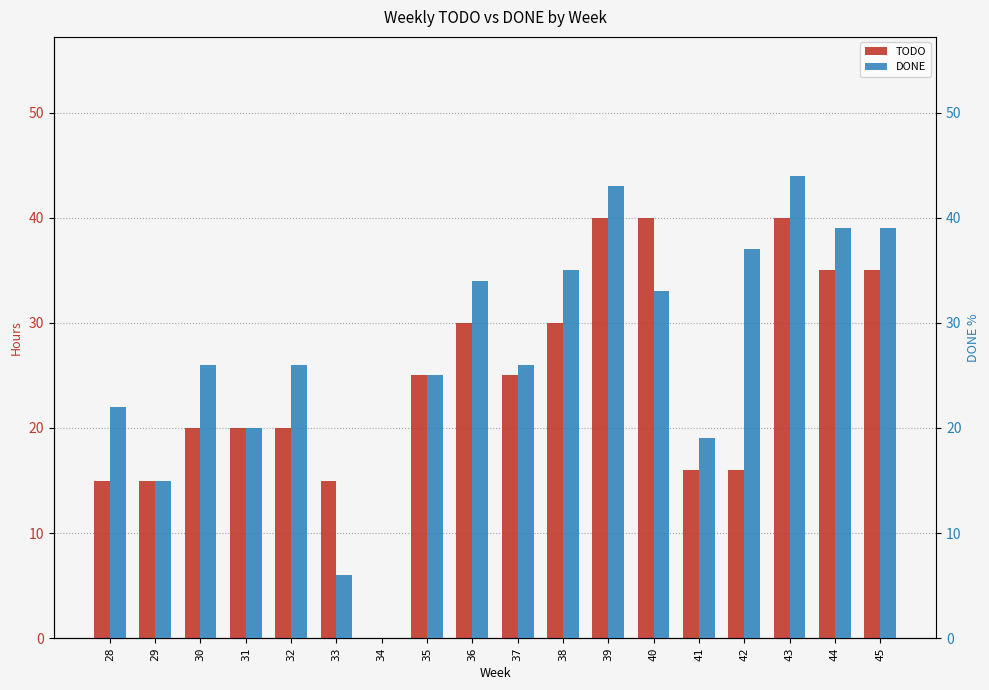

Reading right to left, what are all the values shown in this chart?

TODO: 45=35	44=35	43=40	42=16	41=16	40=40	39=40	38=30	37=25	36=30	35=25	34=0	33=15	32=20	31=20	30=20	29=15	28=15
DONE: 45=39	44=39	43=44	42=37	41=19	40=33	39=43	38=35	37=26	36=34	35=25	34=0	33=6	32=26	31=20	30=26	29=15	28=22